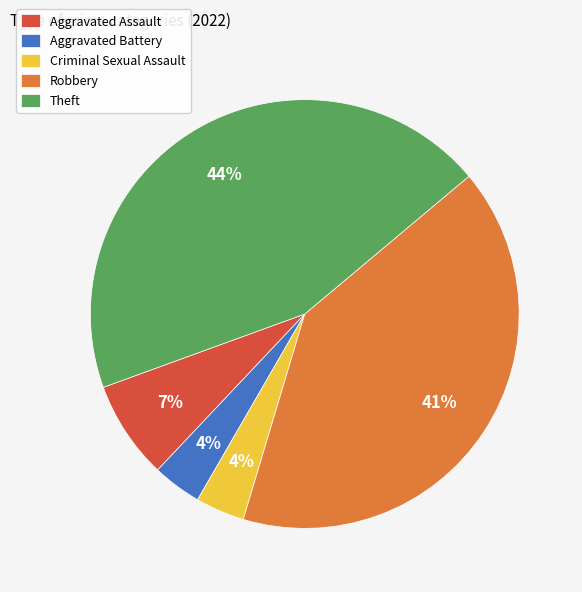

True or false: Criminal Sexual Assault accounts for 4% of the total.

True